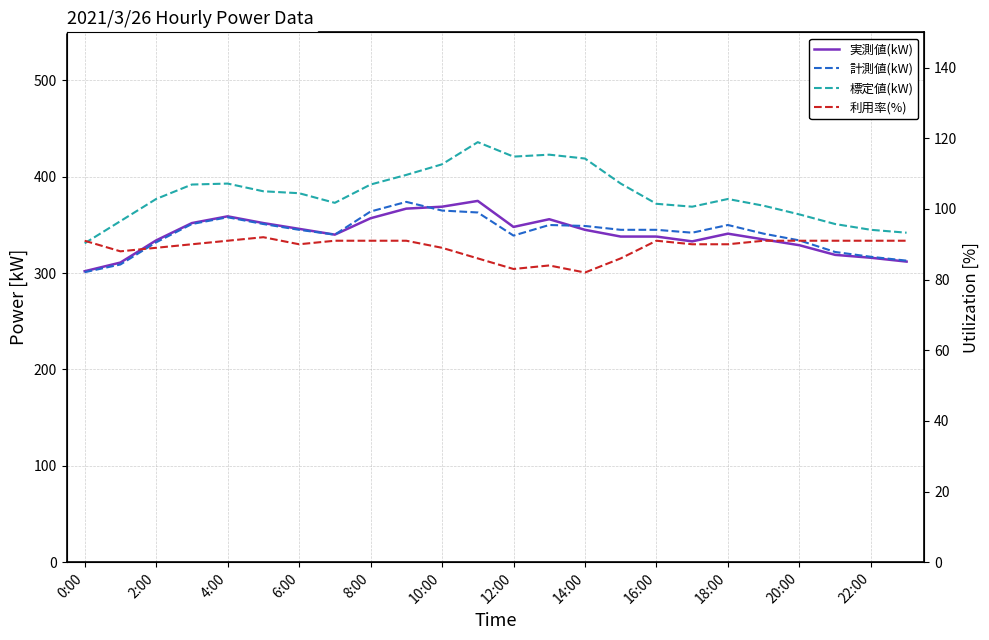

True or false: 利用率(%) has a value of 91 at 4:00.

True